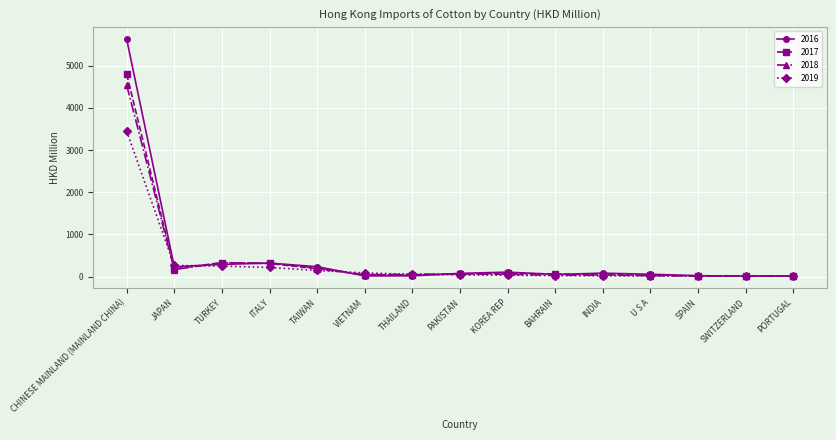

Which series has the largest range (max minus min)?

2016